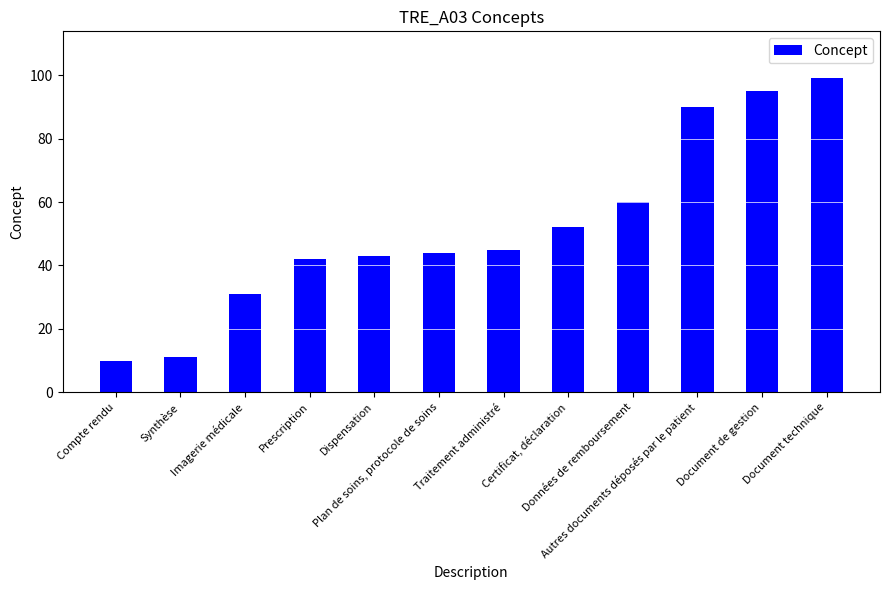

The value at Certificat, déclaration is 88. True or false?

False